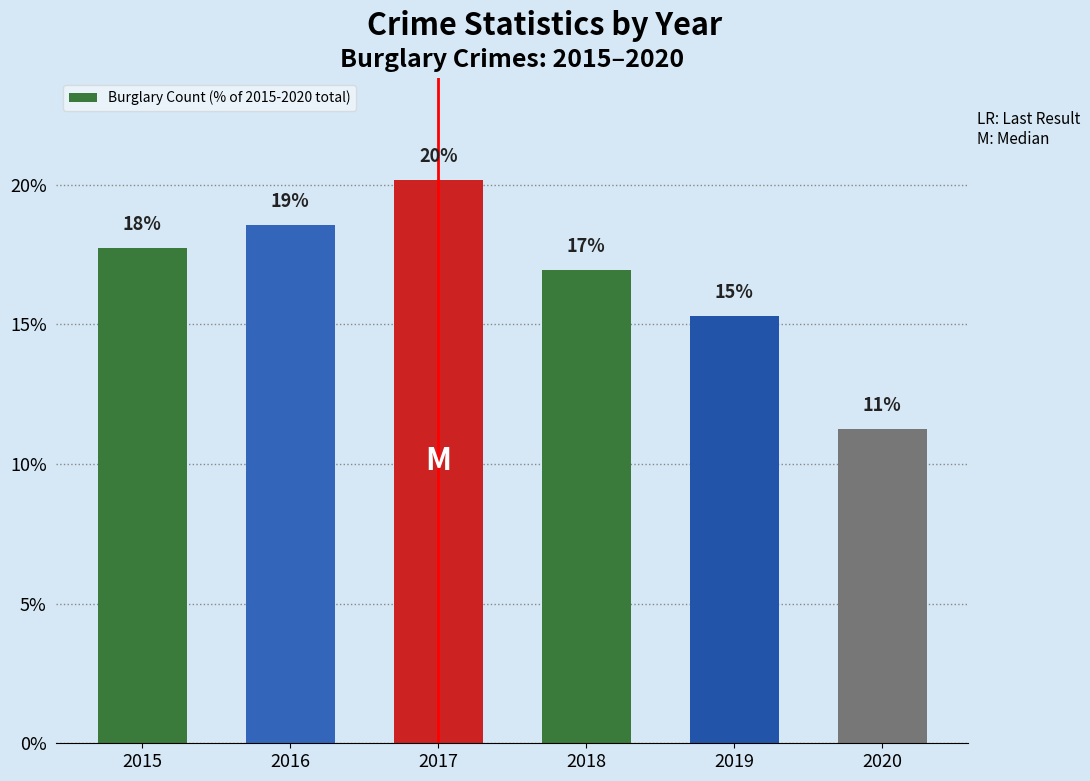

How many bars are there in total?

6